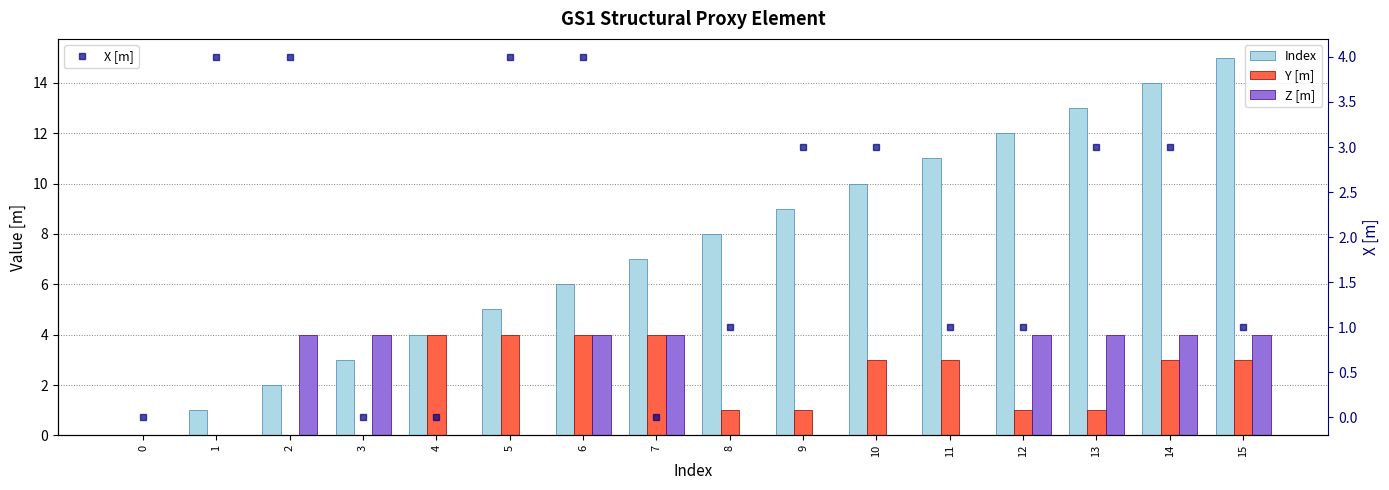

What is the sum of all X [m] values?

32